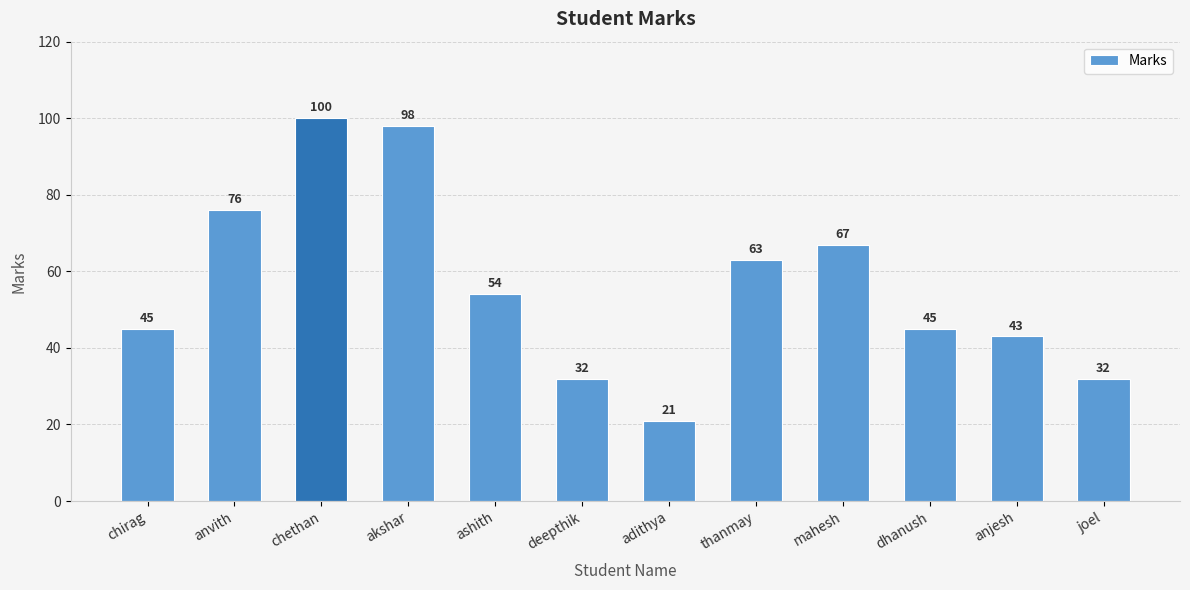

Where does the data first go above 54?

anvith